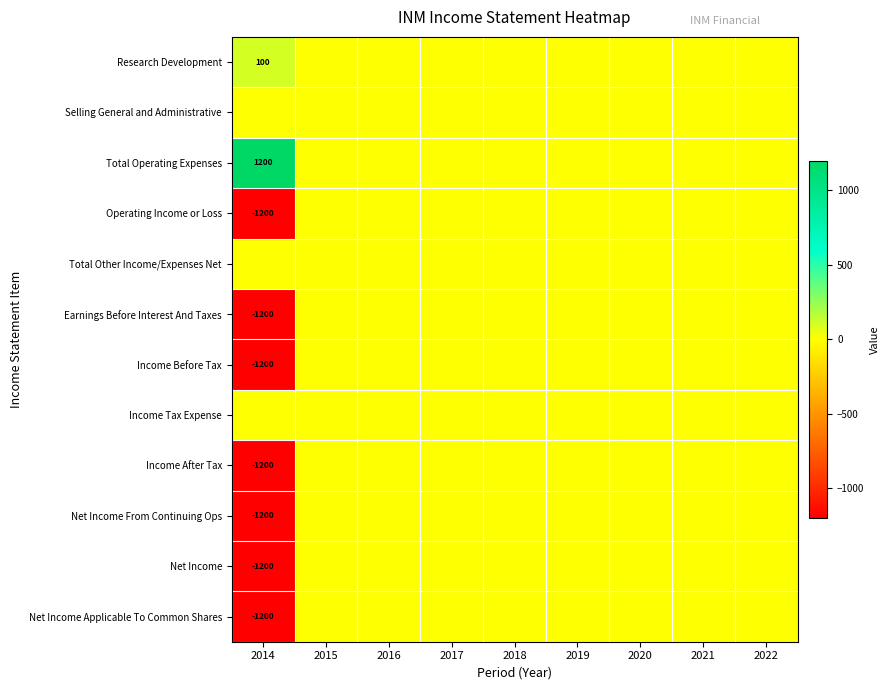

List the labels in order of Total Other Income/Expenses Net value, smallest first.

2014, 2015, 2016, 2017, 2018, 2019, 2020, 2021, 2022